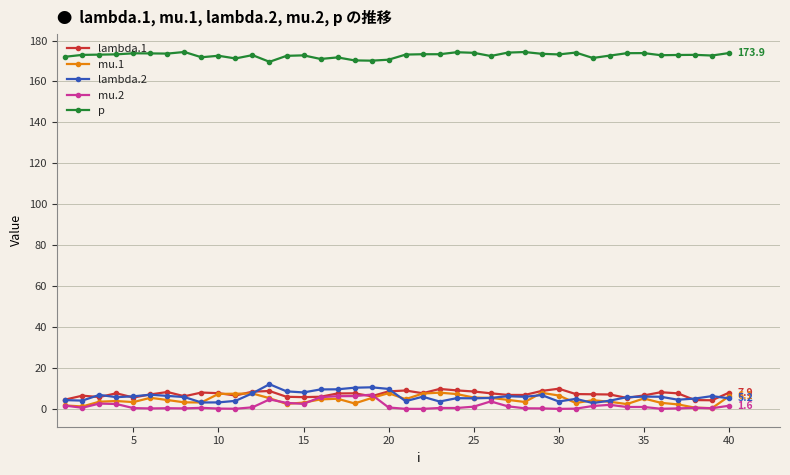

True or false: lambda.1 and p cross at least once.

False